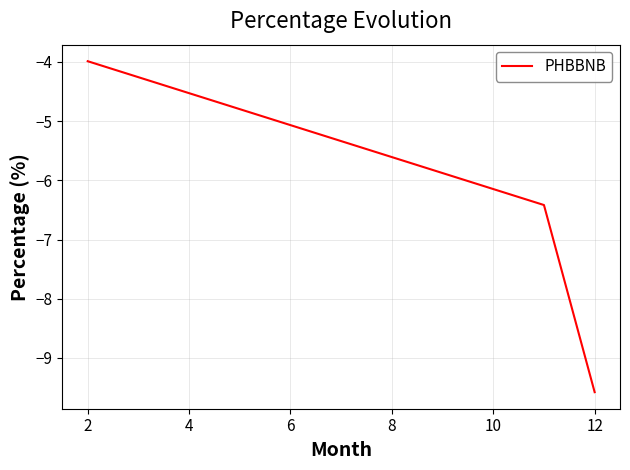

What is the difference between the maximum and second lowest values?

2.4